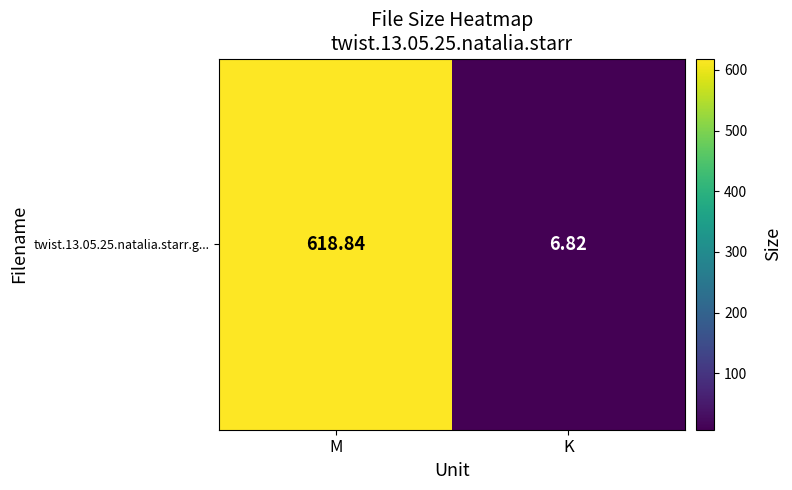

Rank the categories by value from highest to lowest.

M, K